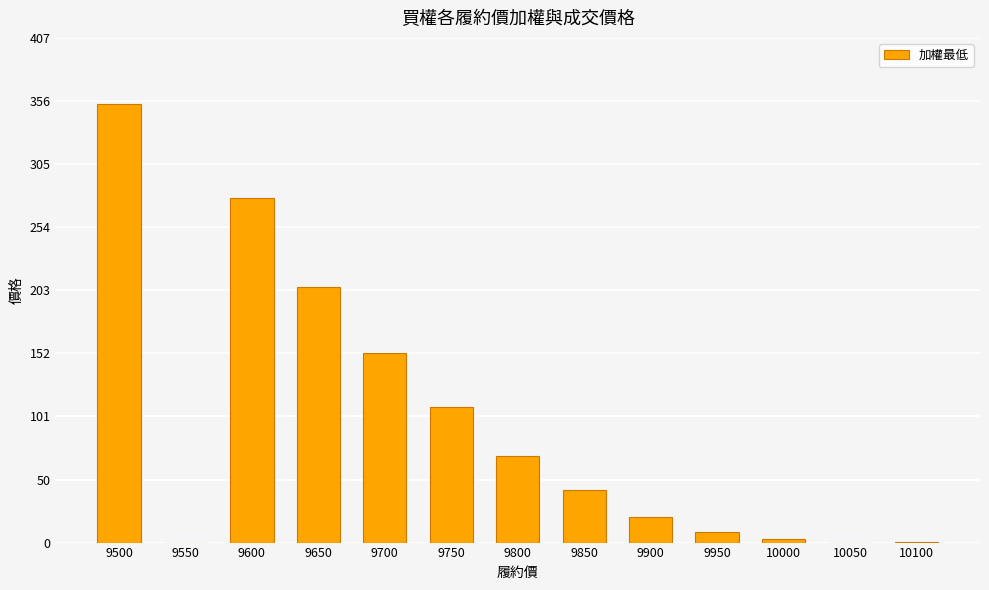

What is the maximum value shown in the chart?

354.0